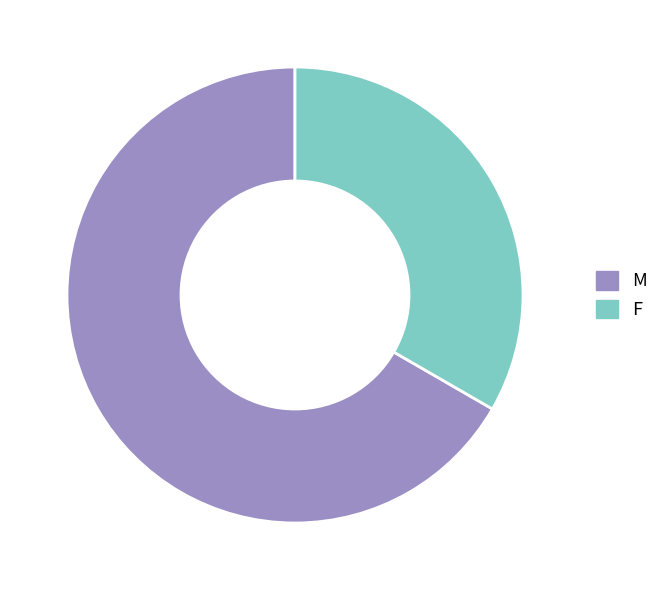

Is M the majority of the pie?

Yes